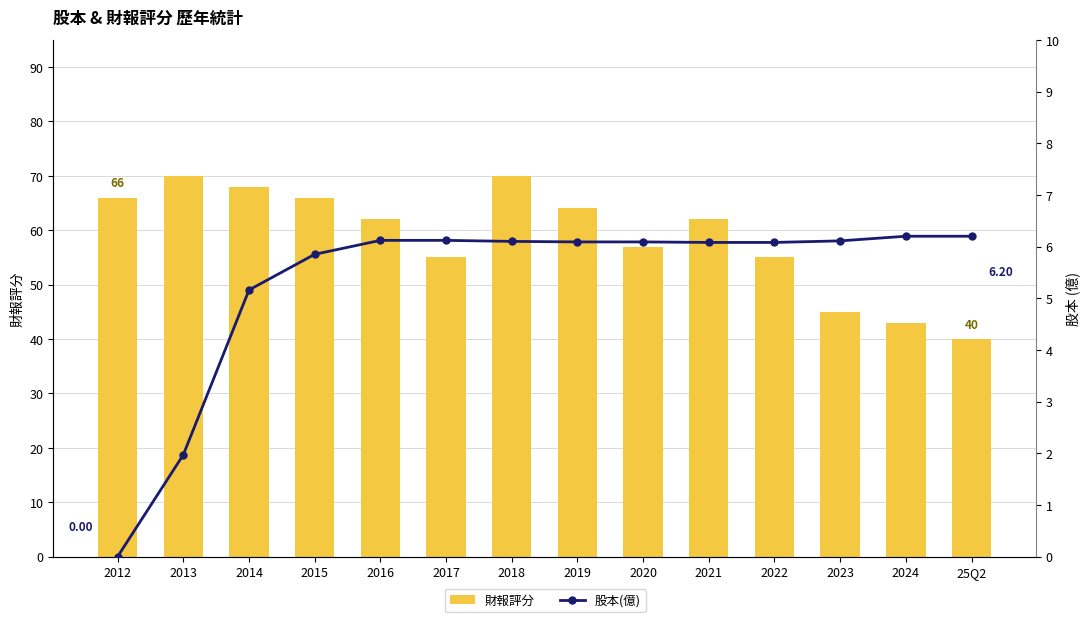

At how many categories does at least one series exceed 39?

14